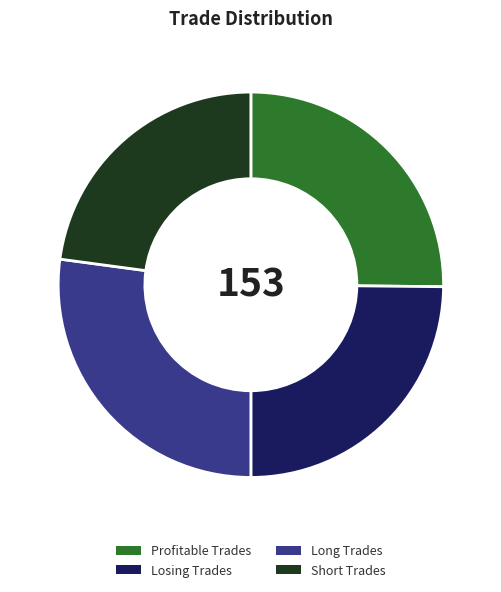

Do Short Trades and Profitable Trades together represent more than half of the pie?

No